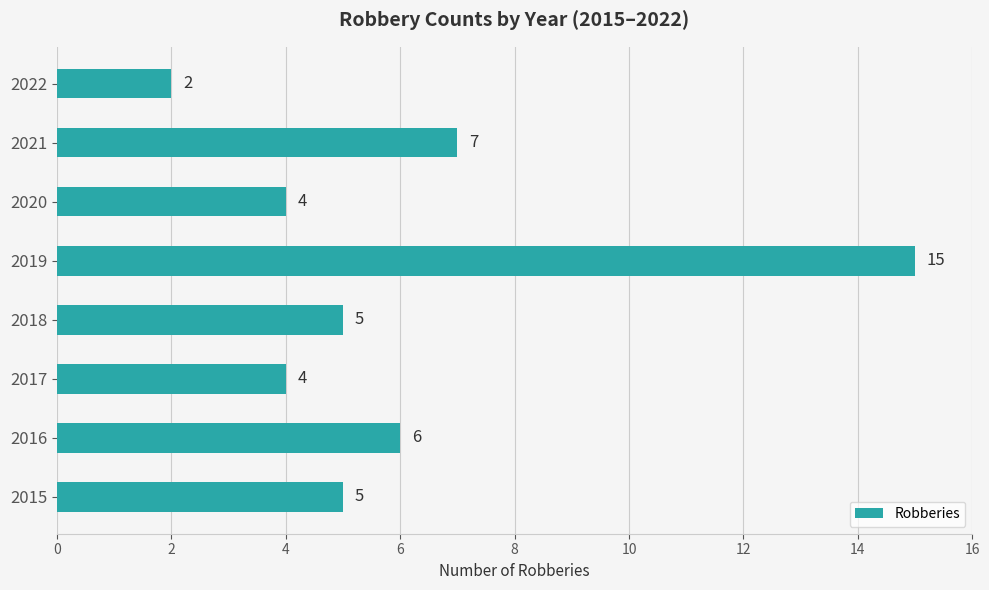

Where is the data nearest to the value 8?

2021